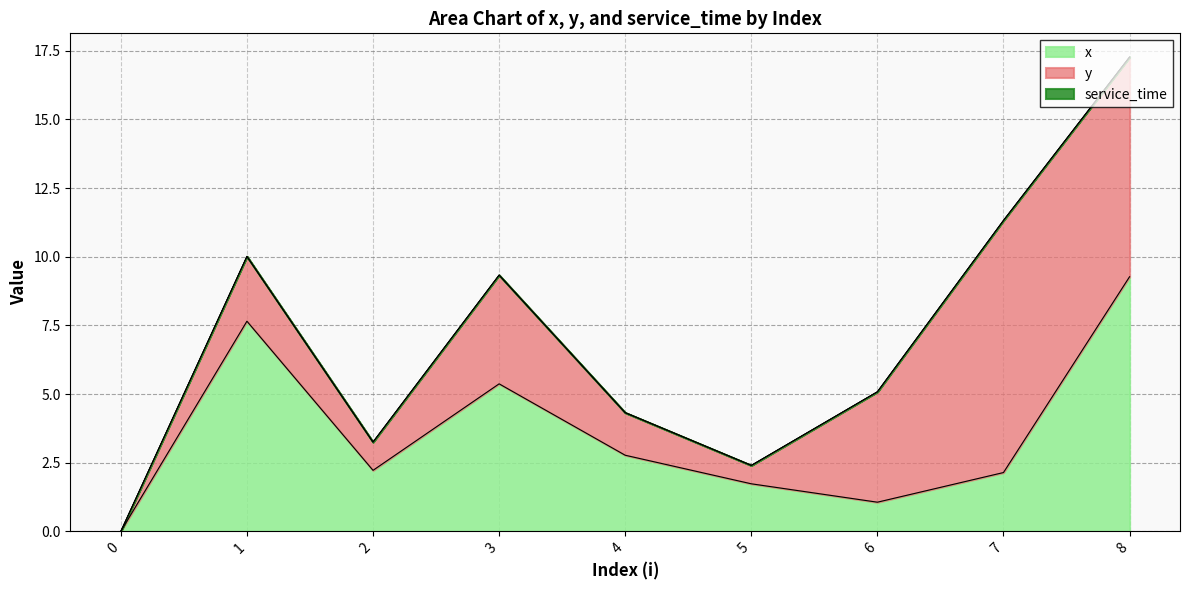

Reading left to right, extract all data points from this chart.

x: 0.0	7.7	2.2	5.4	2.8	1.7	1.1	2.1	9.3
y: 0.0	2.4	1.0	4.0	1.6	0.7	4.0	9.2	8.0
service_time: 0.0	0.0	0.0	0.0	0.0	0.0	0.0	0.0	0.0